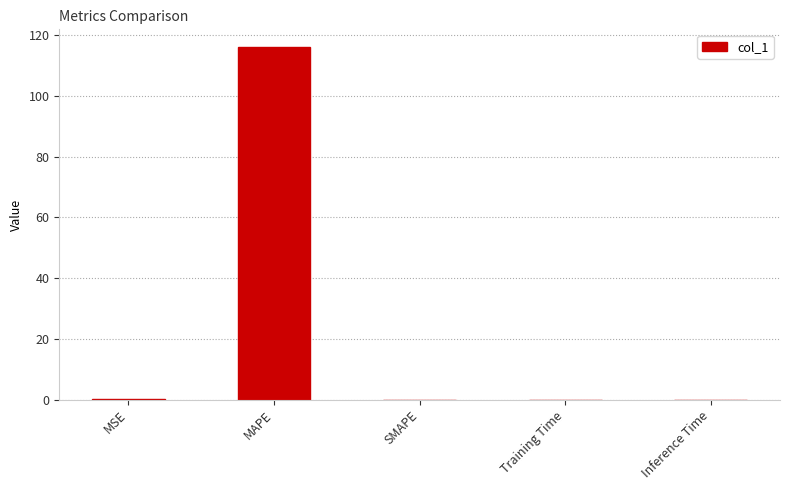

The value at Inference Time is 0.0. True or false?

True